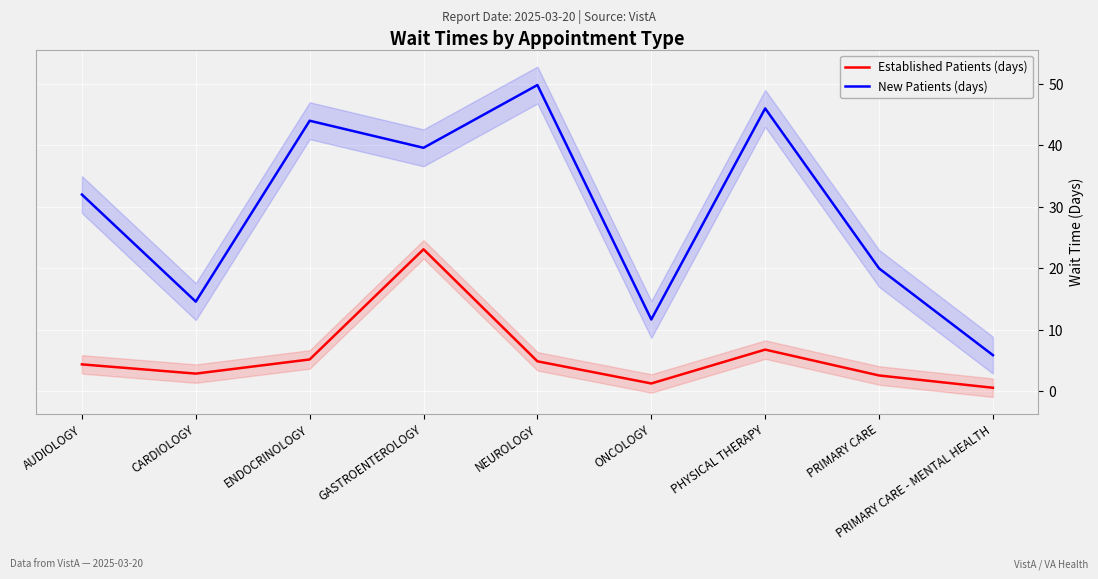

True or false: New Patients (days) and Established Patients (days) intersect in this chart.

False